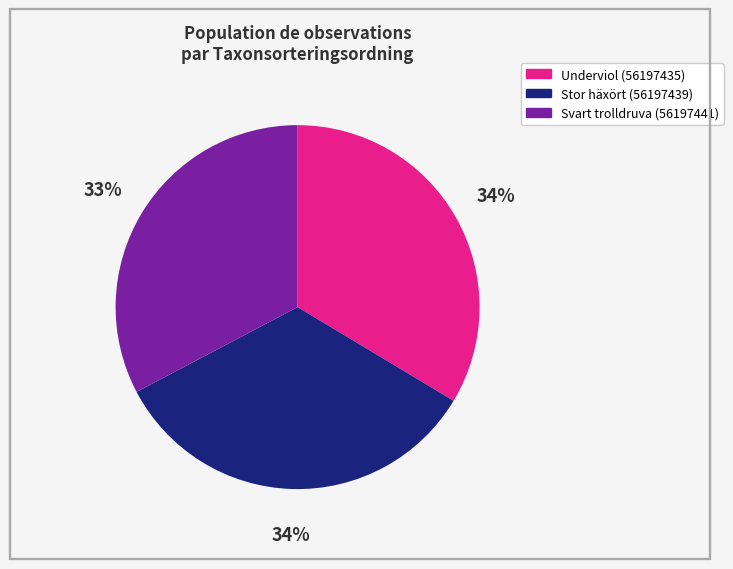

Which slice is the smallest?

Svart trolldruva (56197441)